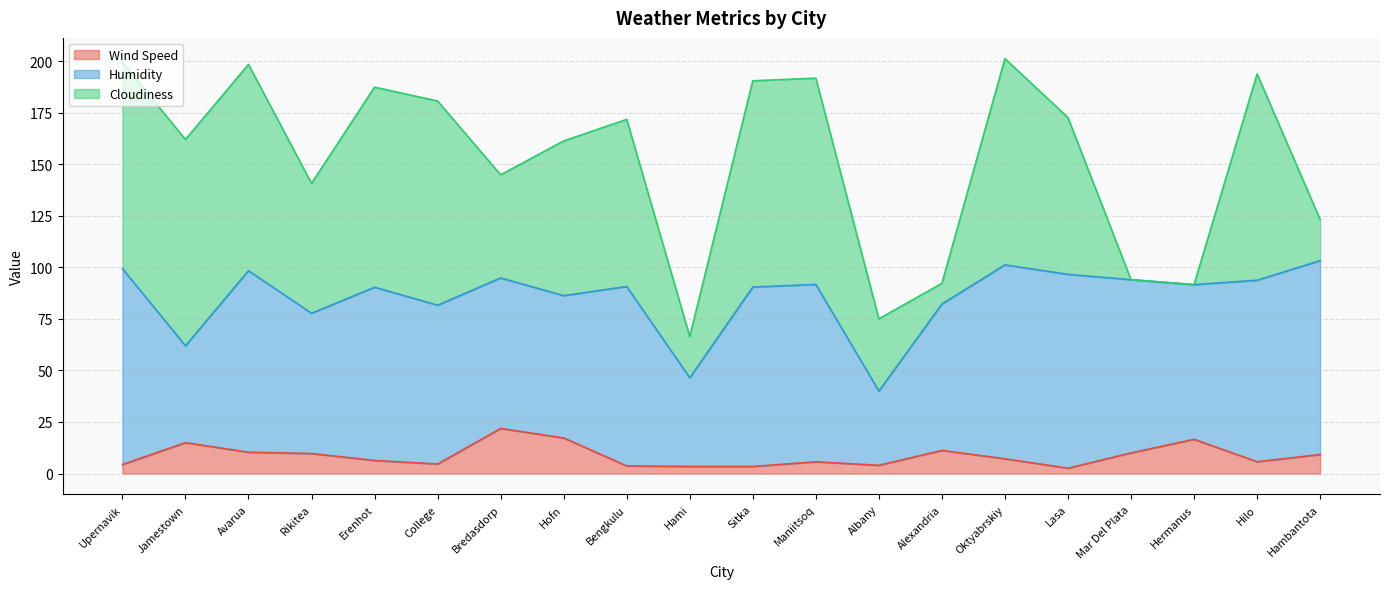

Reading right to left, list all the values displayed in this chart.

Wind Speed: Hambantota=9.2	Hilo=5.8	Hermanus=16.6	Mar Del Plata=10.0	Lasa=2.6	Oktyabrskiy=7.2	Alexandria=11.2	Albany=4.0	Maniitsoq=5.7	Sitka=3.4	Hami=3.4	Bengkulu=3.7	Hofn=17.3	Bredasdorp=21.9	College=4.6	Erenhot=6.3	Rikitea=9.7	Avarua=10.4	Jamestown=15.0	Upernavik=4.4
Humidity: Hambantota=94.0	Hilo=88.0	Hermanus=75.0	Mar Del Plata=84.0	Lasa=94.0	Oktyabrskiy=94.0	Alexandria=71.0	Albany=36.0	Maniitsoq=86.0	Sitka=87.0	Hami=43.0	Bengkulu=87.0	Hofn=69.0	Bredasdorp=73.0	College=77.0	Erenhot=84.0	Rikitea=68.0	Avarua=88.0	Jamestown=47.0	Upernavik=95.0
Cloudiness: Hambantota=20.0	Hilo=100.0	Hermanus=0.0	Mar Del Plata=0.0	Lasa=76.0	Oktyabrskiy=100.0	Alexandria=10.0	Albany=35.0	Maniitsoq=100.0	Sitka=100.0	Hami=20.0	Bengkulu=81.0	Hofn=75.0	Bredasdorp=50.0	College=99.0	Erenhot=97.0	Rikitea=63.0	Avarua=100.0	Jamestown=100.0	Upernavik=100.0